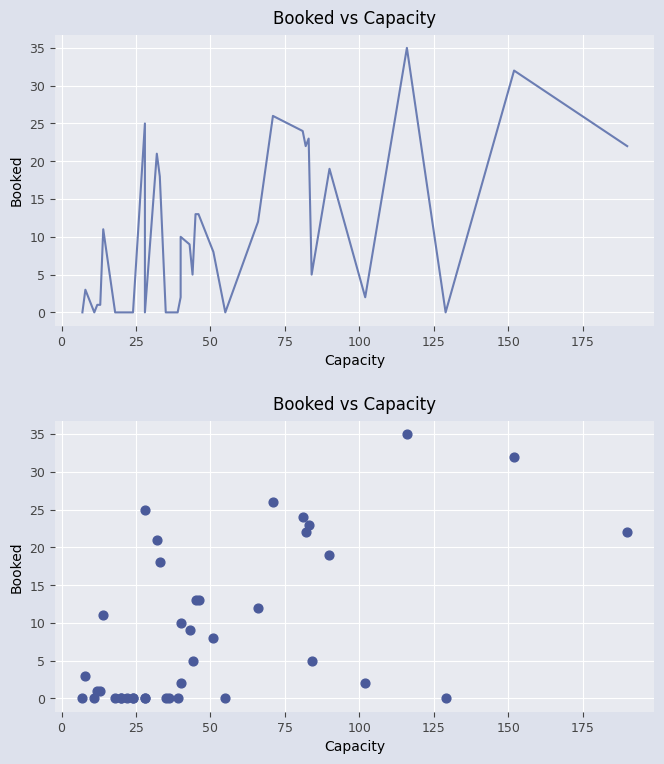

What is the change in value from 25 to 100?

+11